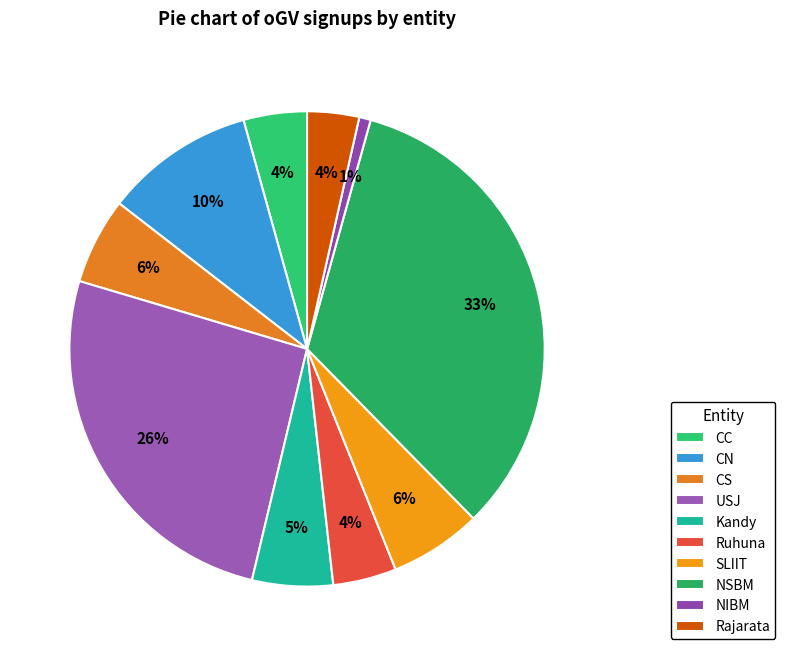

What is the total percentage of Rajarata and SLIIT?

9.8%